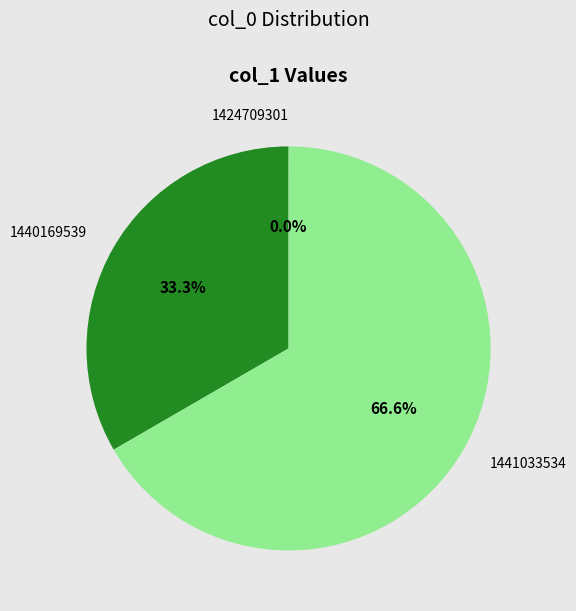

Is there a majority slice in this chart?

Yes